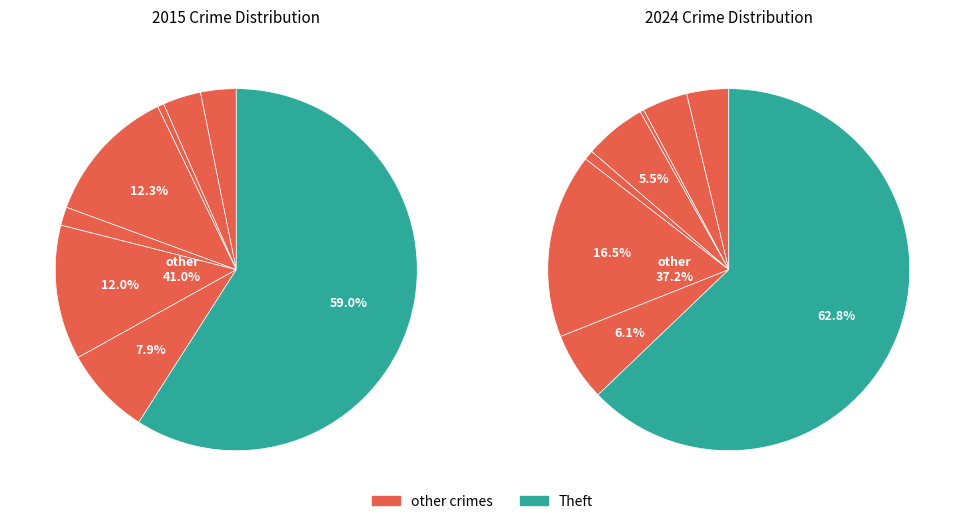

To the nearest percent, what portion does Criminal Sexual Assault represent?

1%